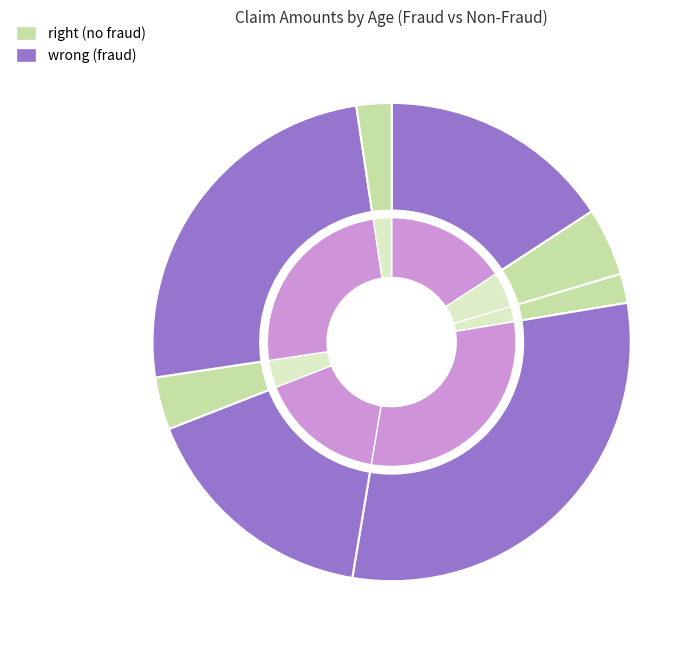

True or false: 36 accounts for 2% of the total.

True